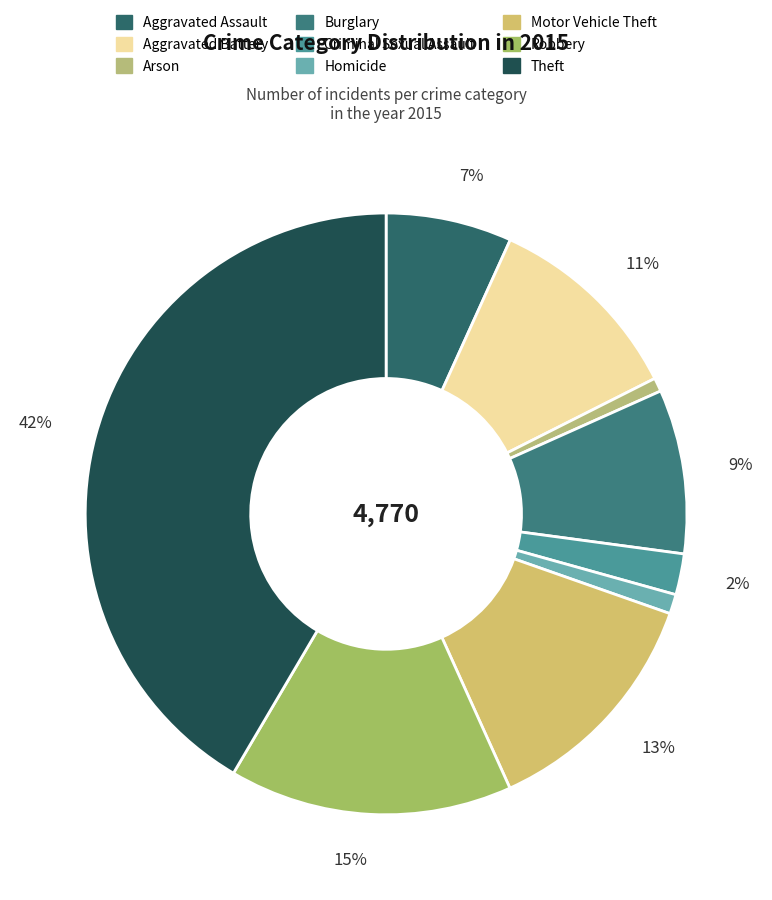

Which category has the biggest portion of the pie?

Theft